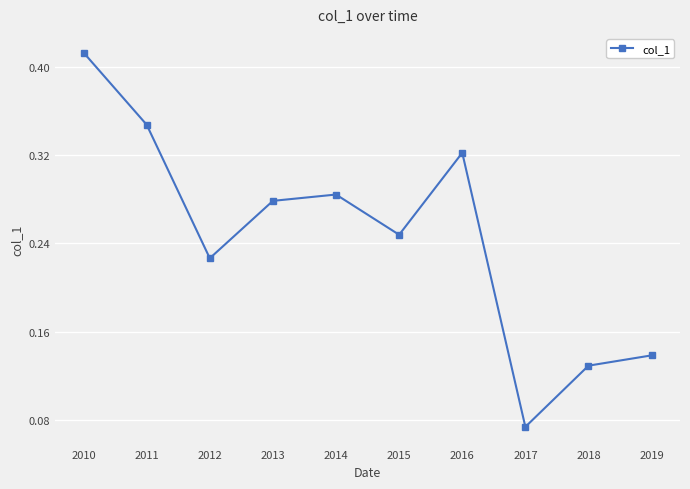

What is the sum of all values?

2.5